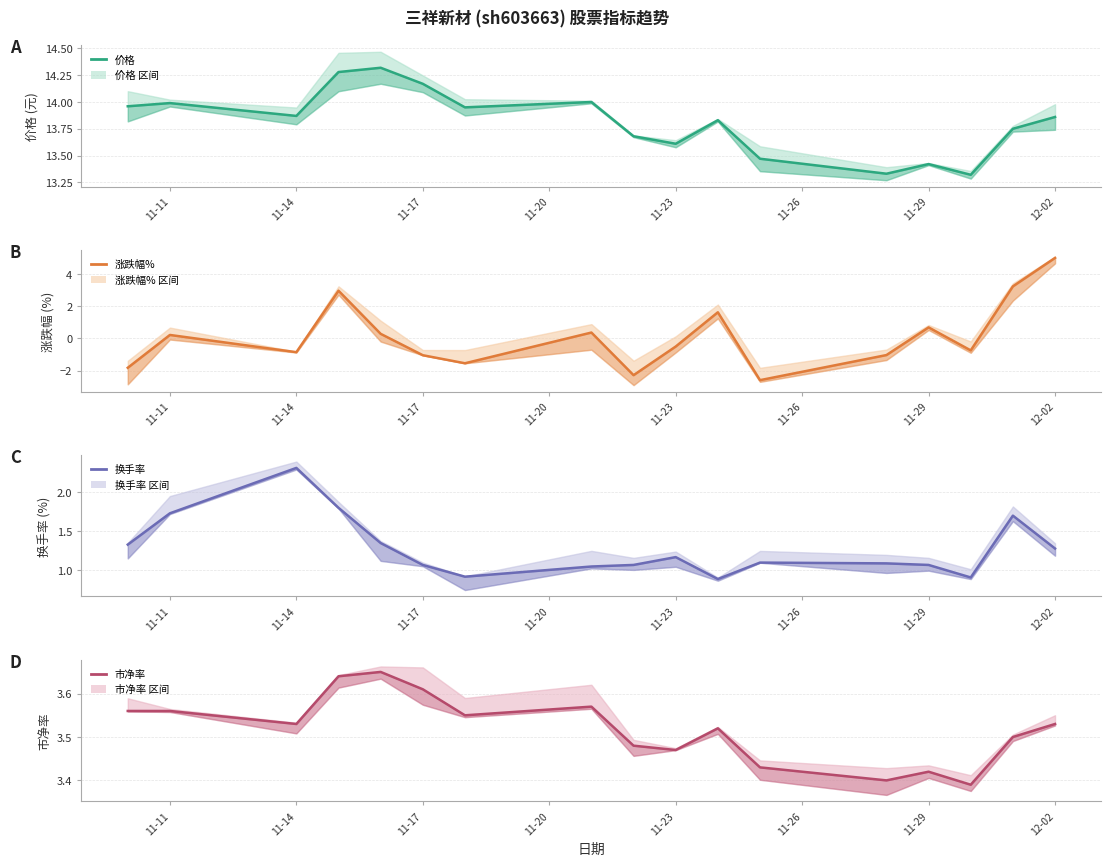

How many values in the 涨跌幅% series exceed 0?

8